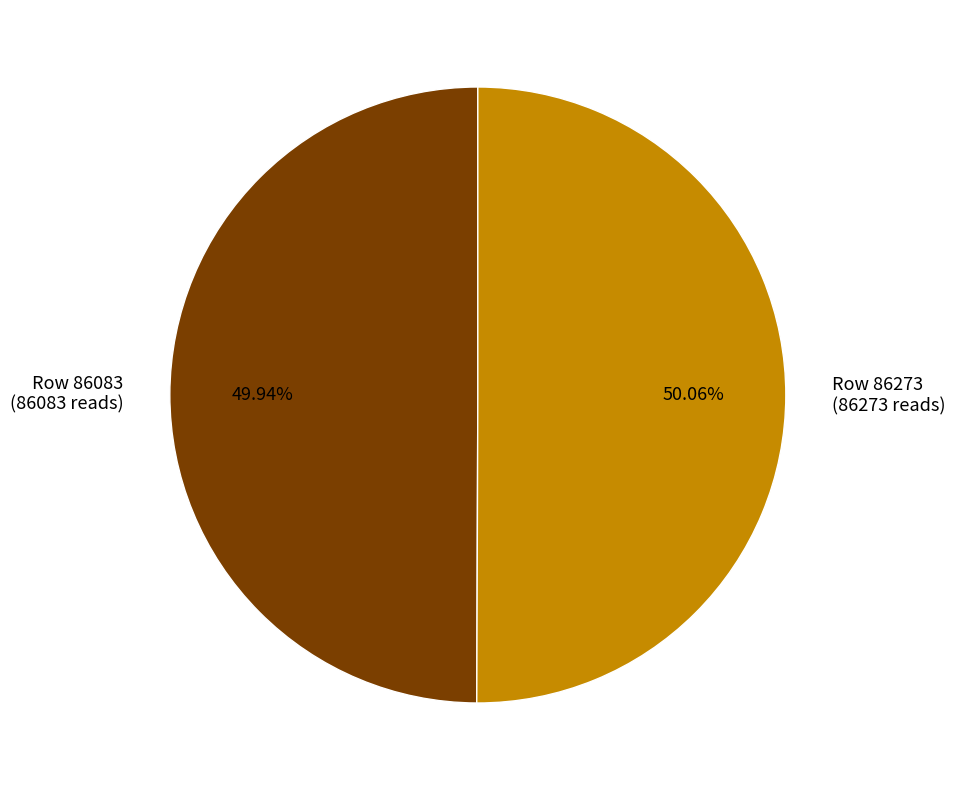

What is the ratio of the value at Row 86273 to the value at Row 86083?

1.0